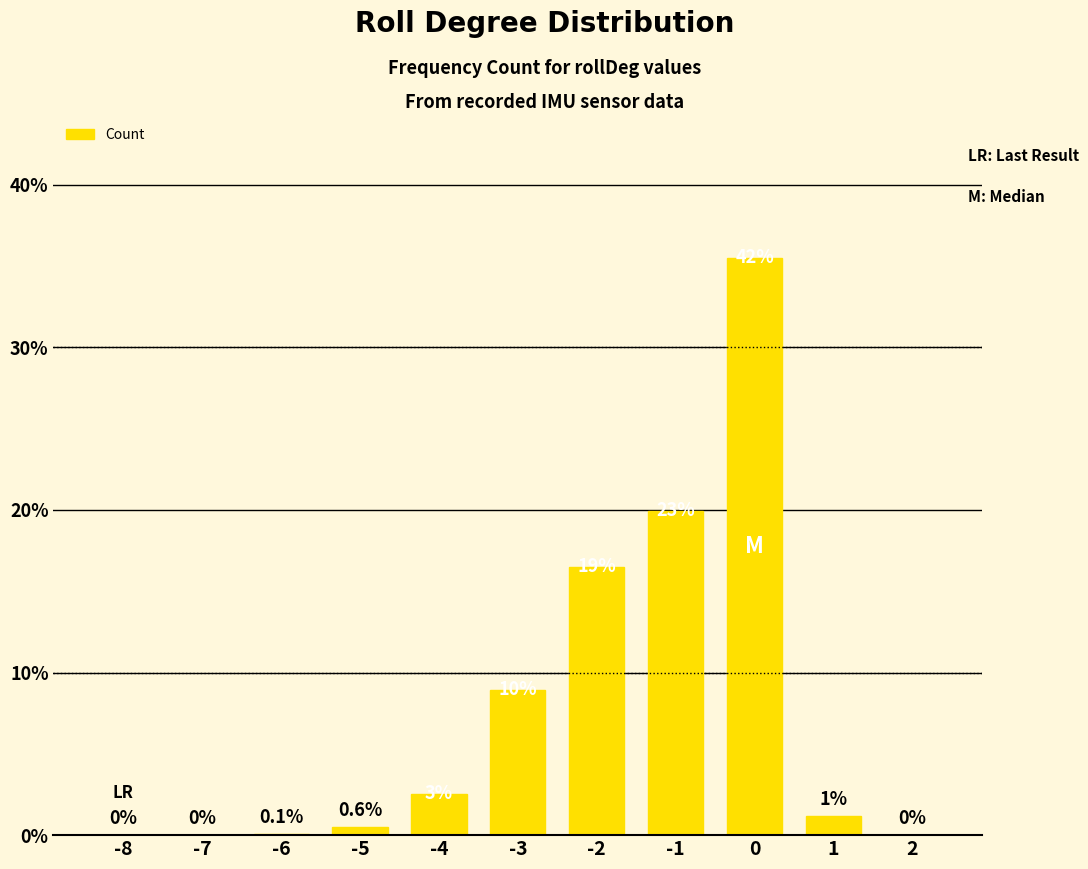

How many values are below 41?

5